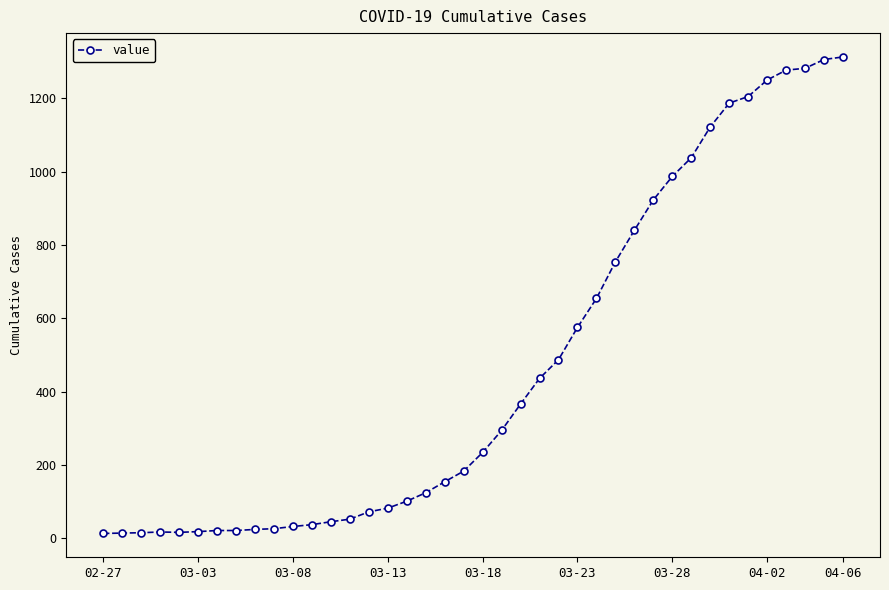

What is the difference between the second highest and minimum values?

1293